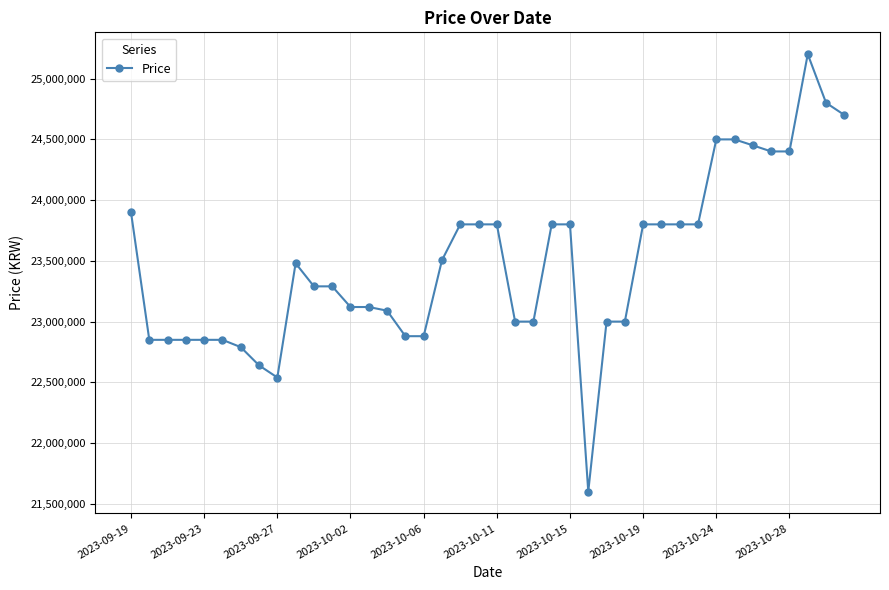

What is the sum of all values?

939523220